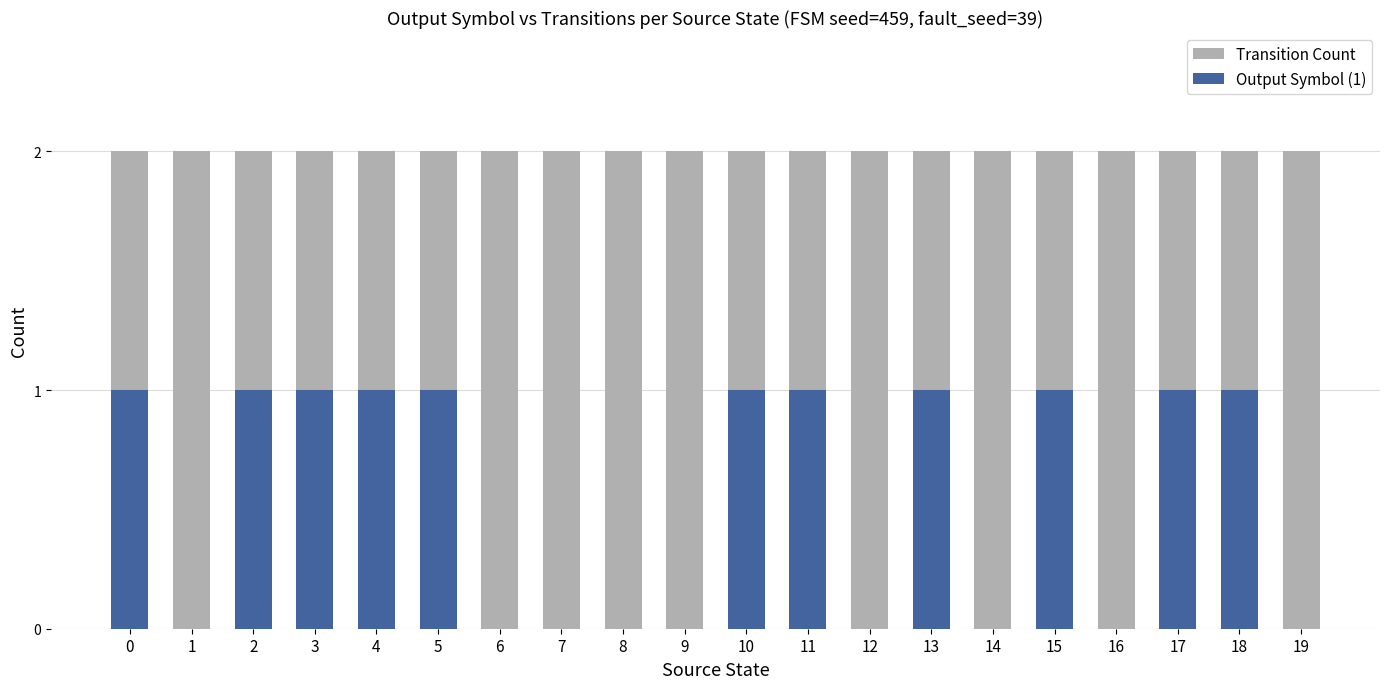

Is it true that Transition Count equals 2 at 8?

True